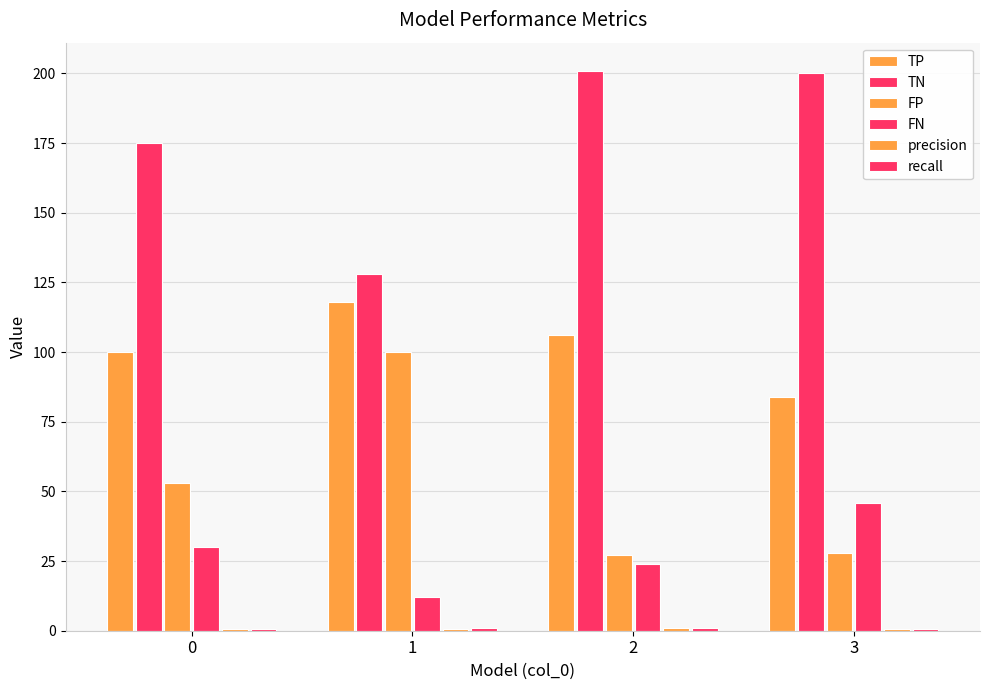

How many series are shown in this chart?

6